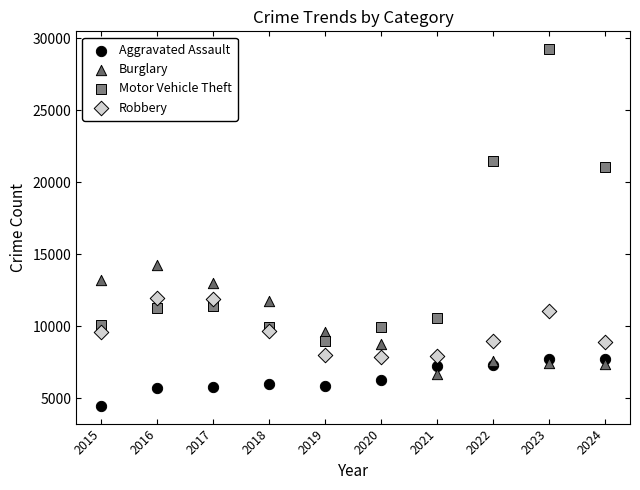

Which series reaches the maximum Y coordinate?

Motor Vehicle Theft